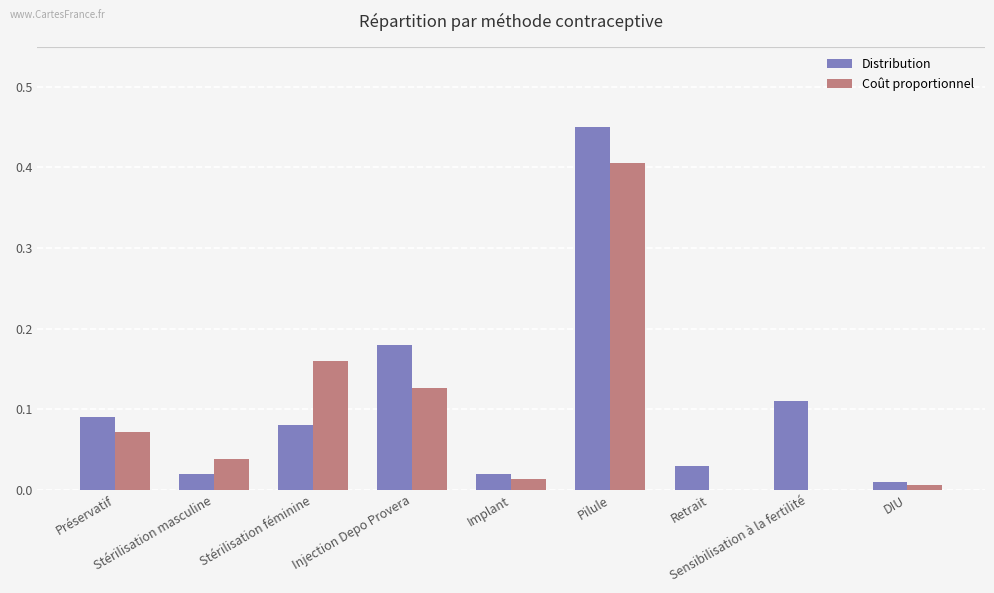

What is the sum of all Coût proportionnel values?

0.8